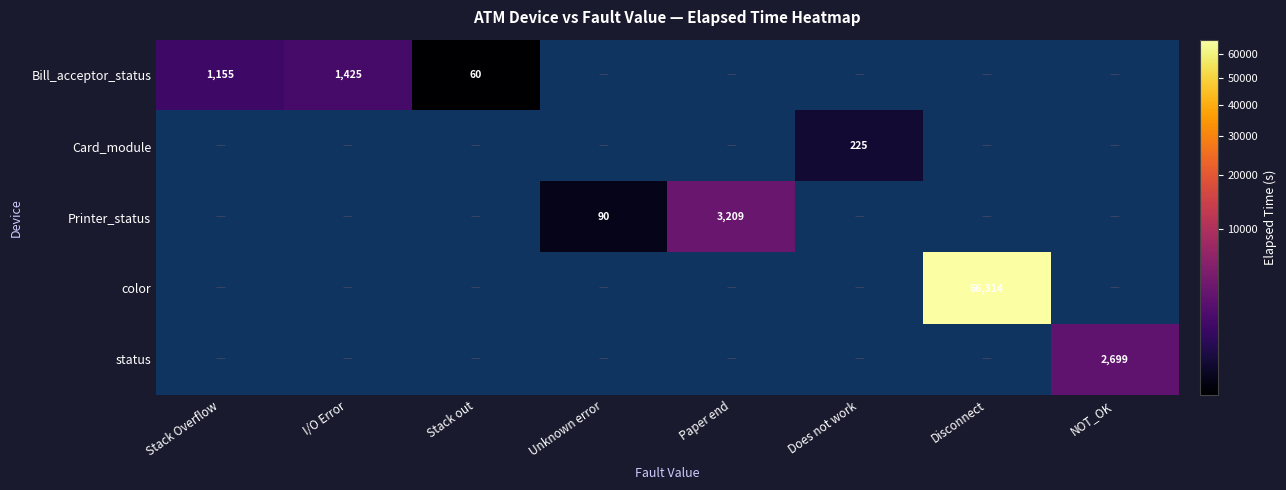

The color series shows 66314 at Disconnect. True or false?

True